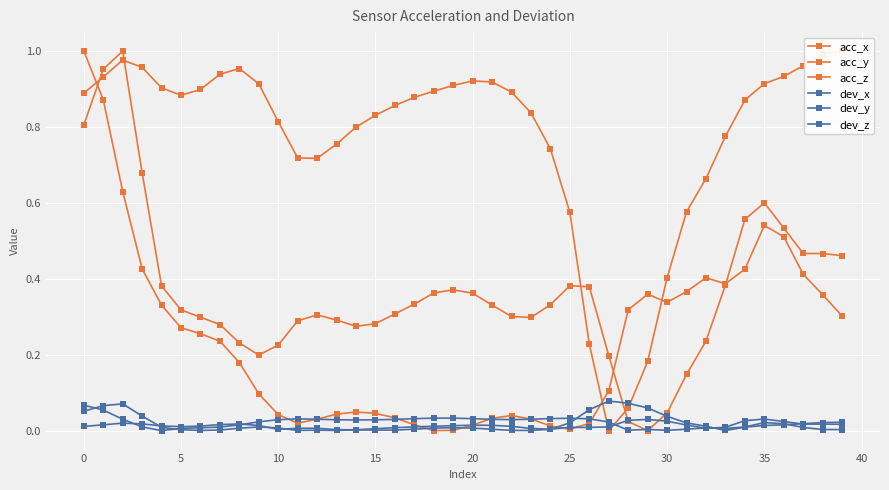

What is the greatest value displayed?

1.0